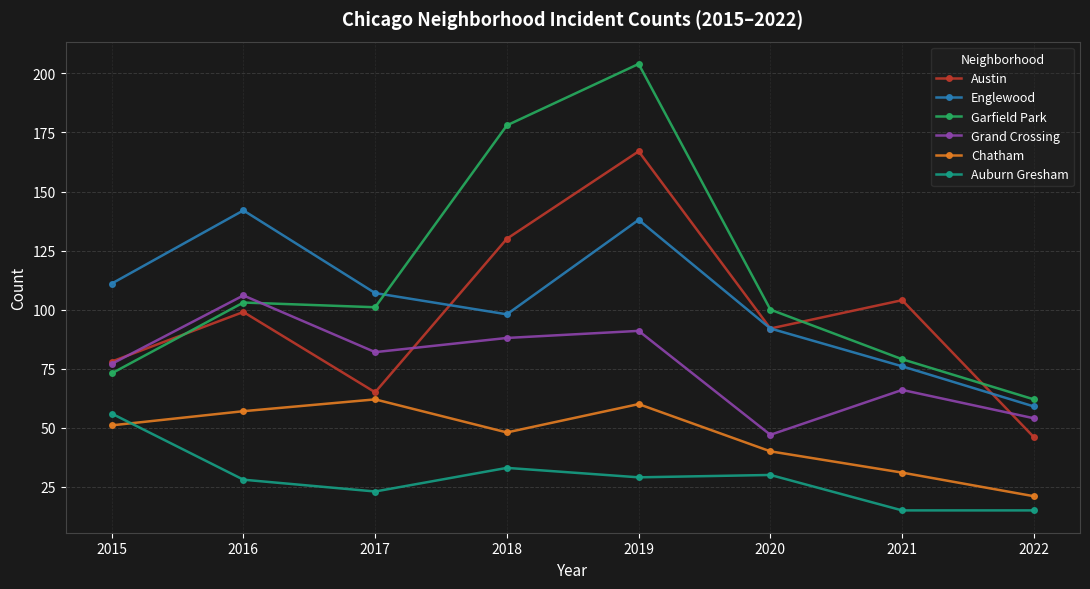

The Garfield Park series shows 103 at 2016. True or false?

True